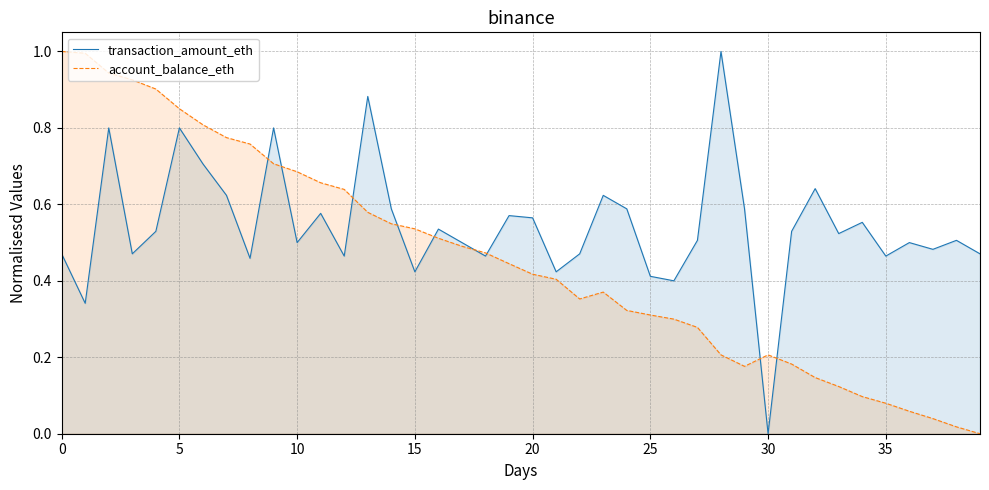

Does the chart display data point markers on the line(s)?

No